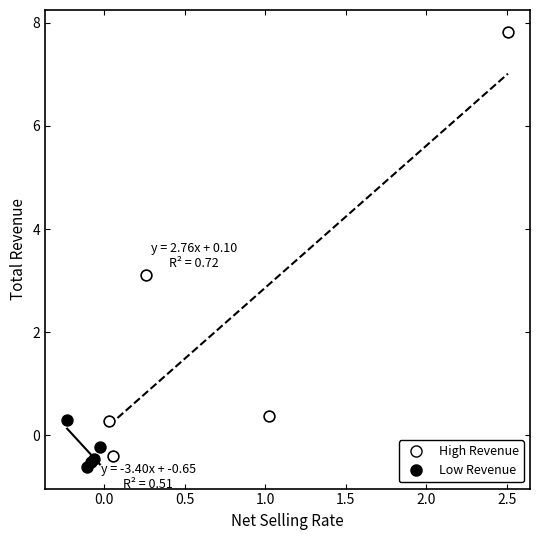

Which series reaches the maximum Y coordinate?

High Revenue